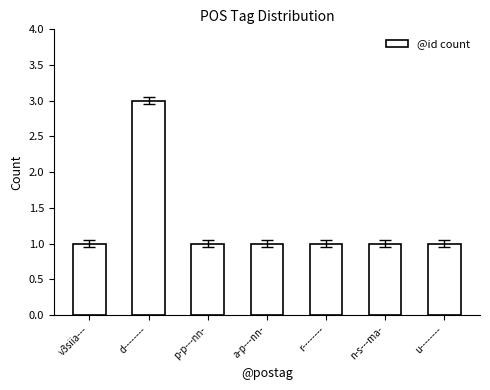

Which category has the highest value across all series?

d--------